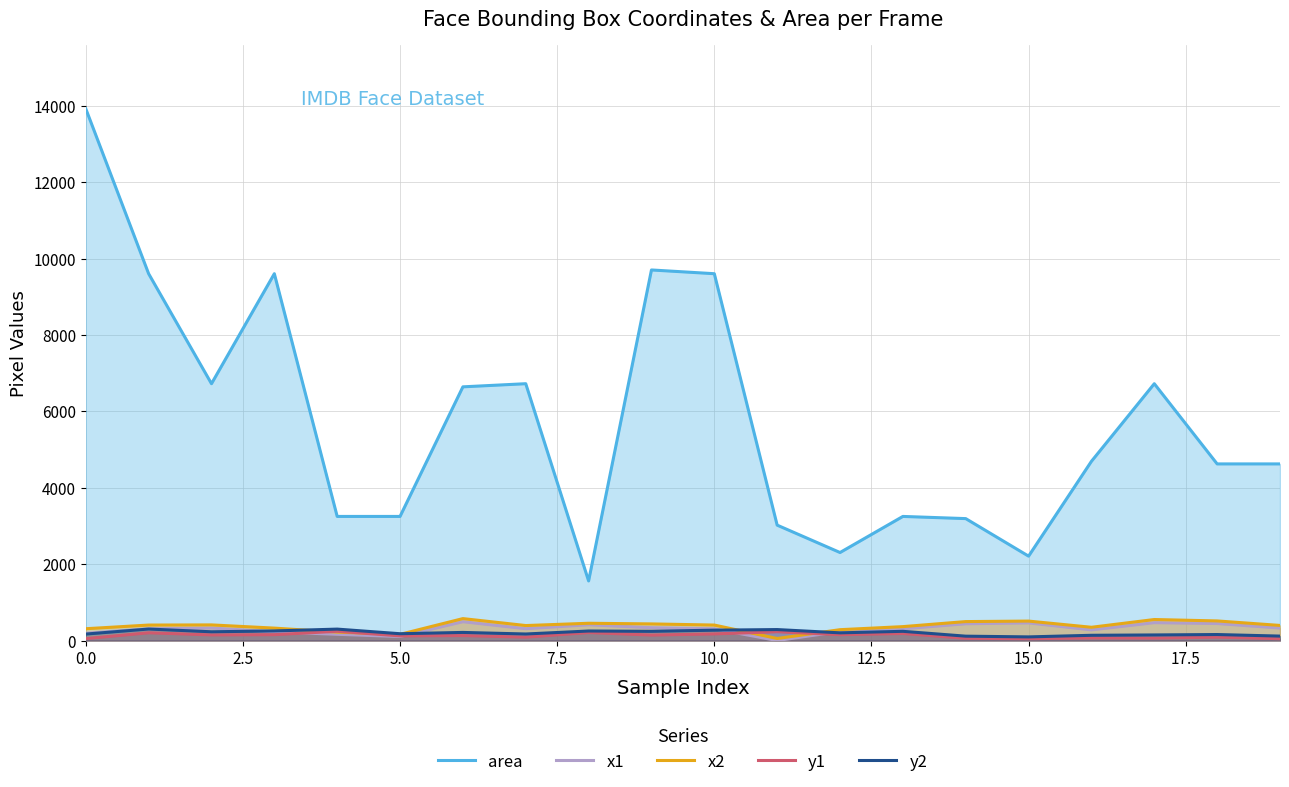

List the series in order of their peak value, highest first.

area, x2, x1, y2, y1